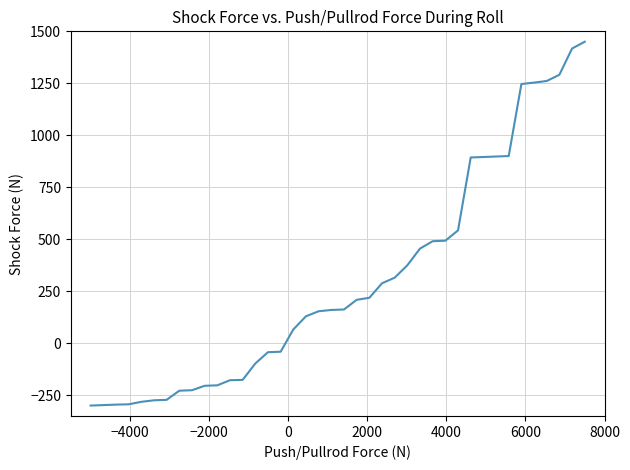

What is the minimum value shown in the chart?

-300.0